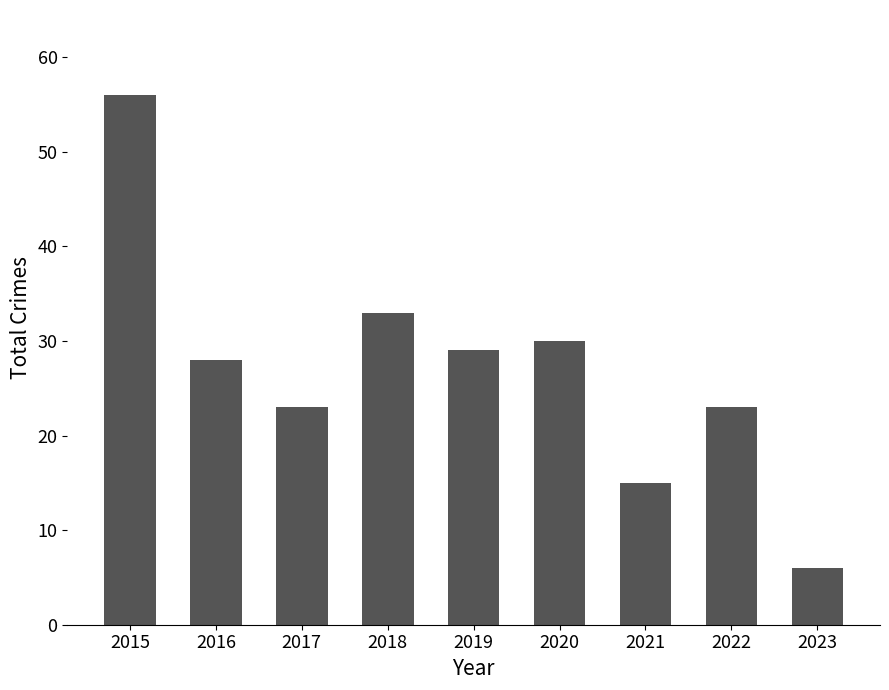

What is the sum of all values?

243